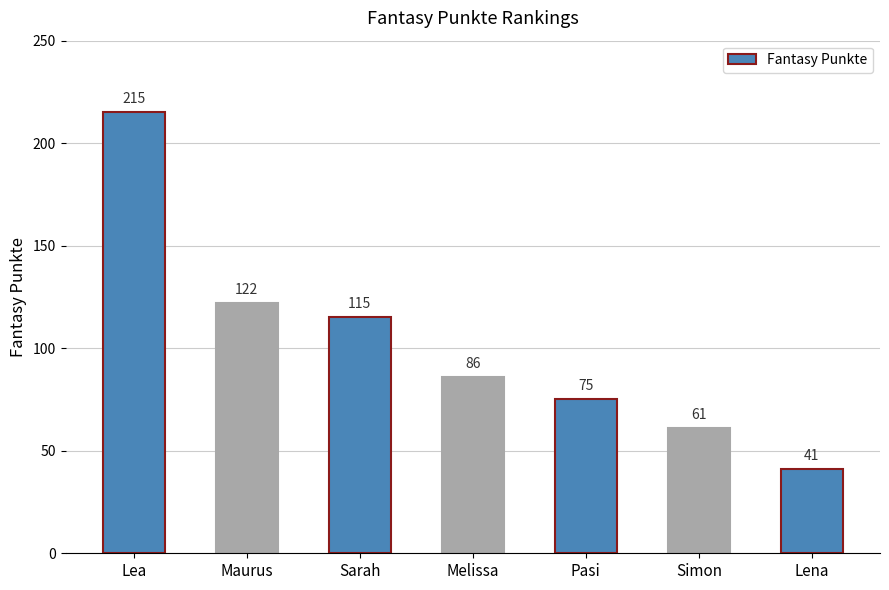

What is the value of the 1st bar from the left?

215